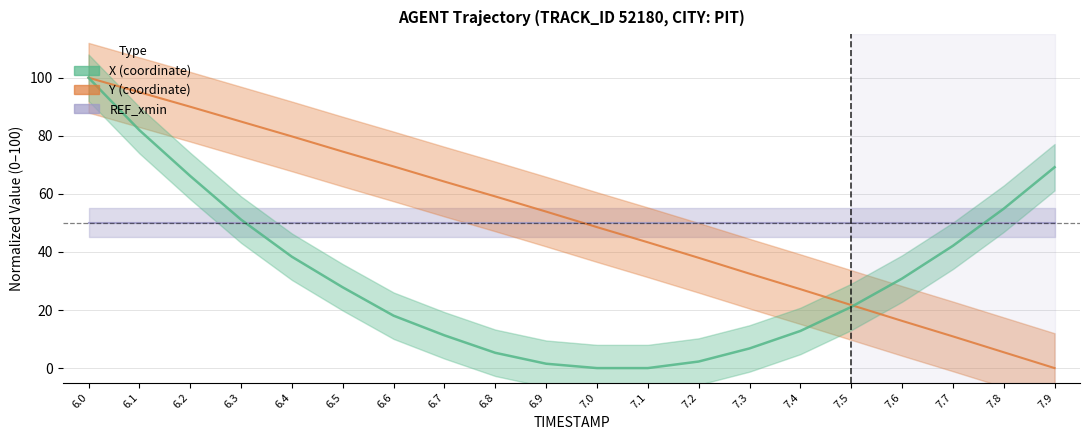

What is the value of the Y point at the 13th from the left?

38.0